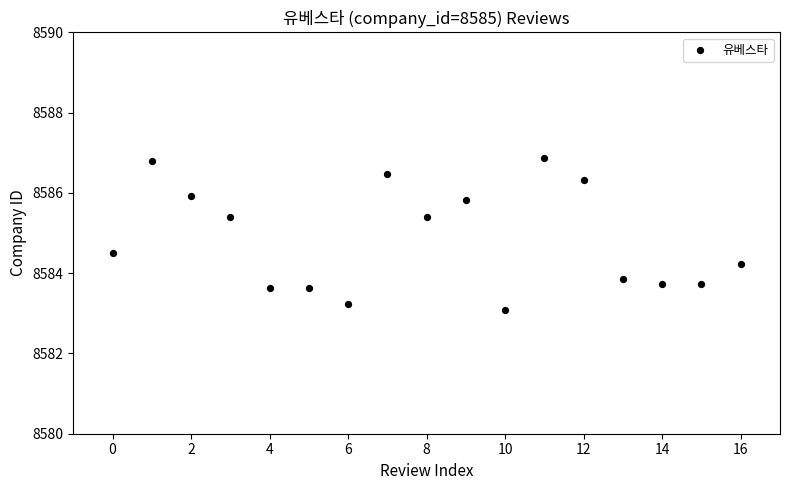

What is the range of Y values (max minus min)?

3.8